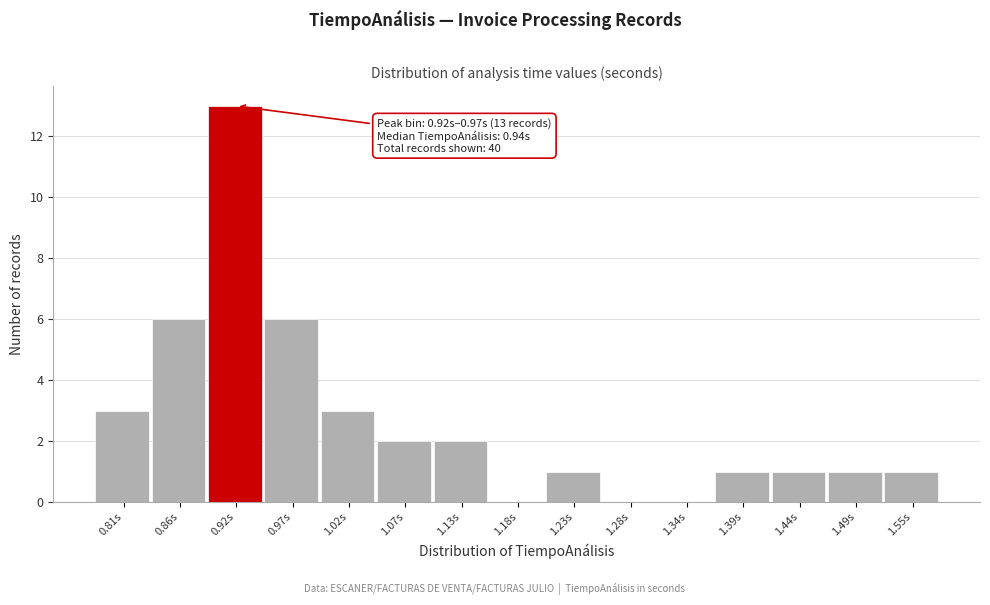

Reading left to right, transcribe all the data shown in this chart.

0.81s=3	0.86s=6	0.92s=13	0.97s=6	1.02s=3	1.07s=2	1.13s=2	1.18s=0	1.23s=1	1.28s=0	1.34s=0	1.39s=1	1.44s=1	1.49s=1	1.55s=1